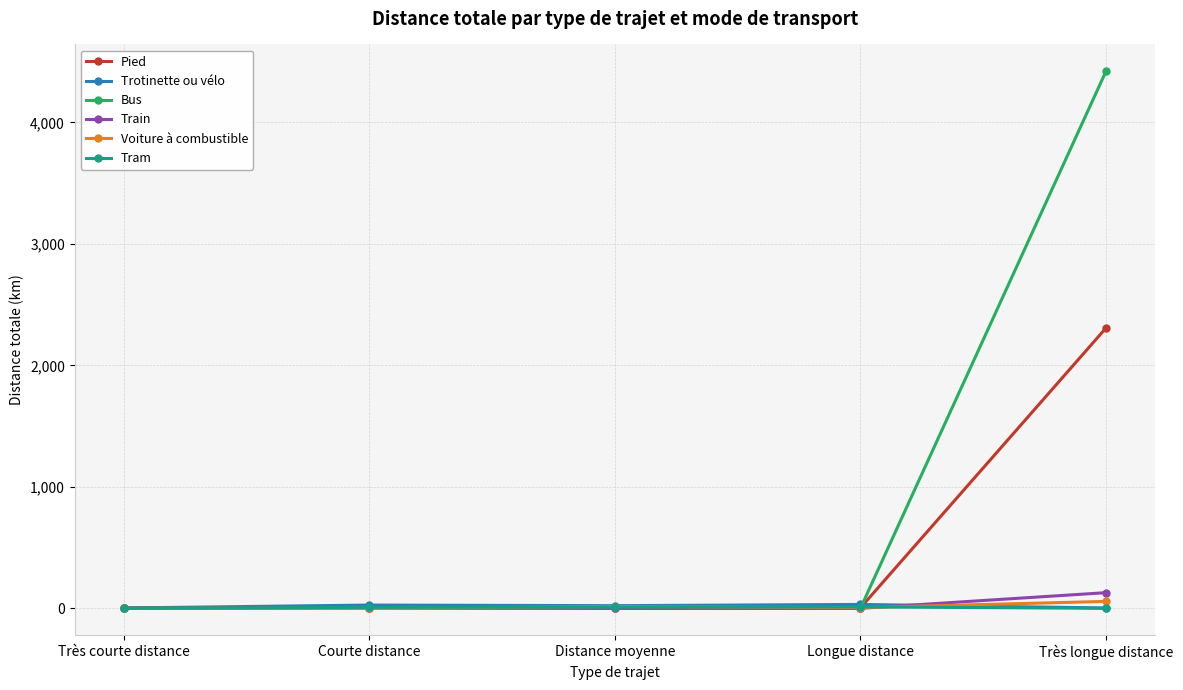

At which category is the sum across all series the highest?

Très longue distance